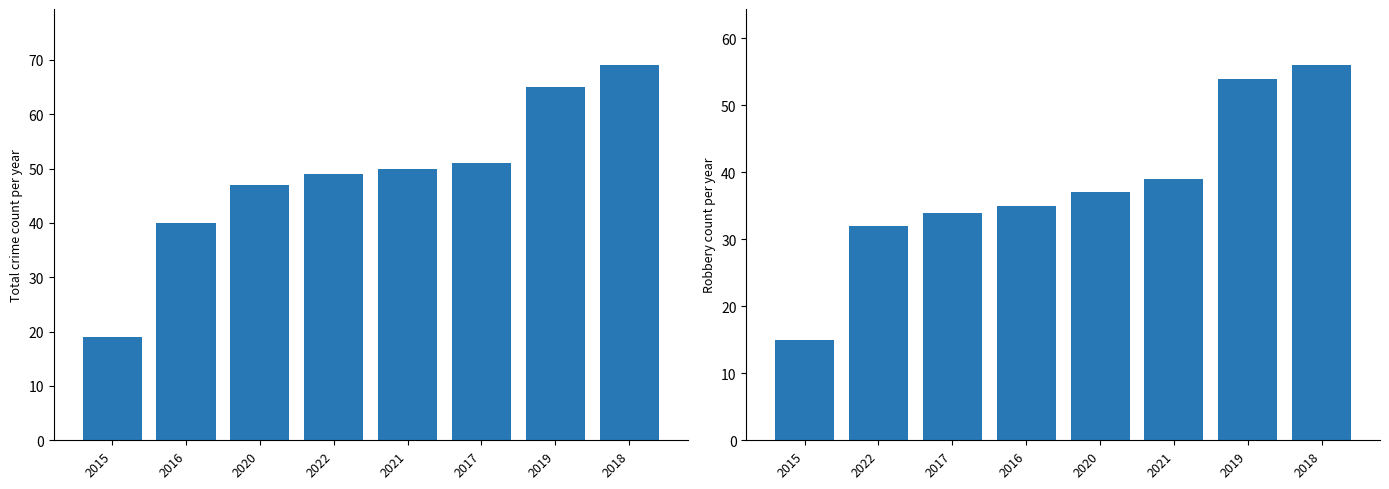

Is it true that Robbery equals 49 at 2022?

False